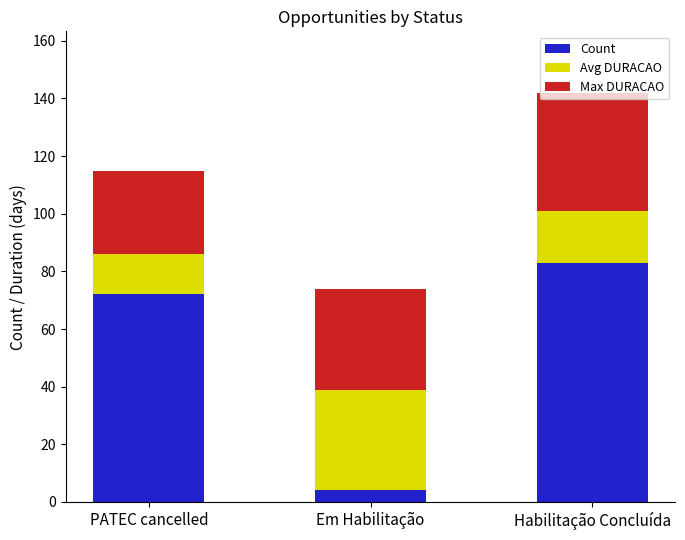

What is the average value of the Count series?

53